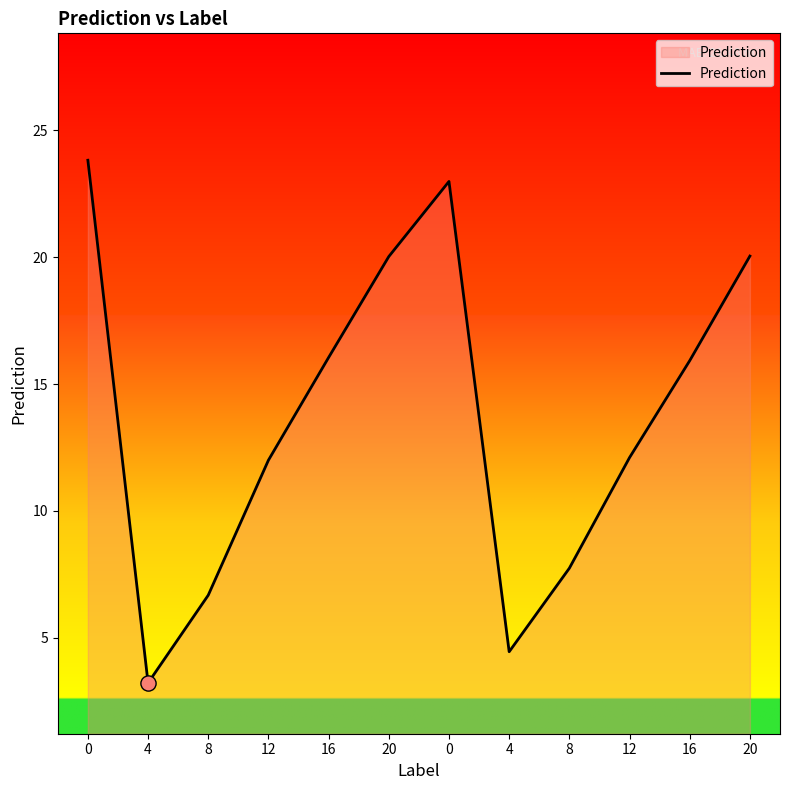

Approximately how many times larger is the value at 4 compared to 4?

1.4